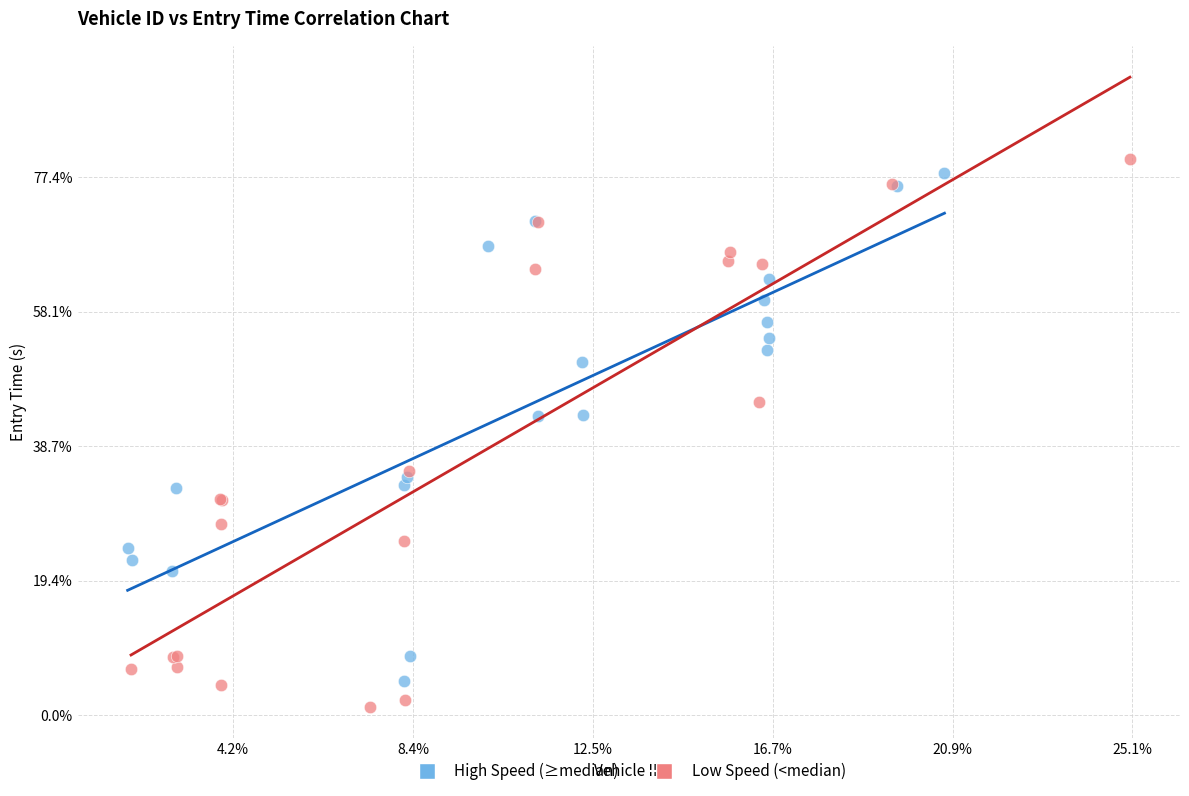

What are all the series names shown in the legend?

High Speed (≥median), Low Speed (<median)